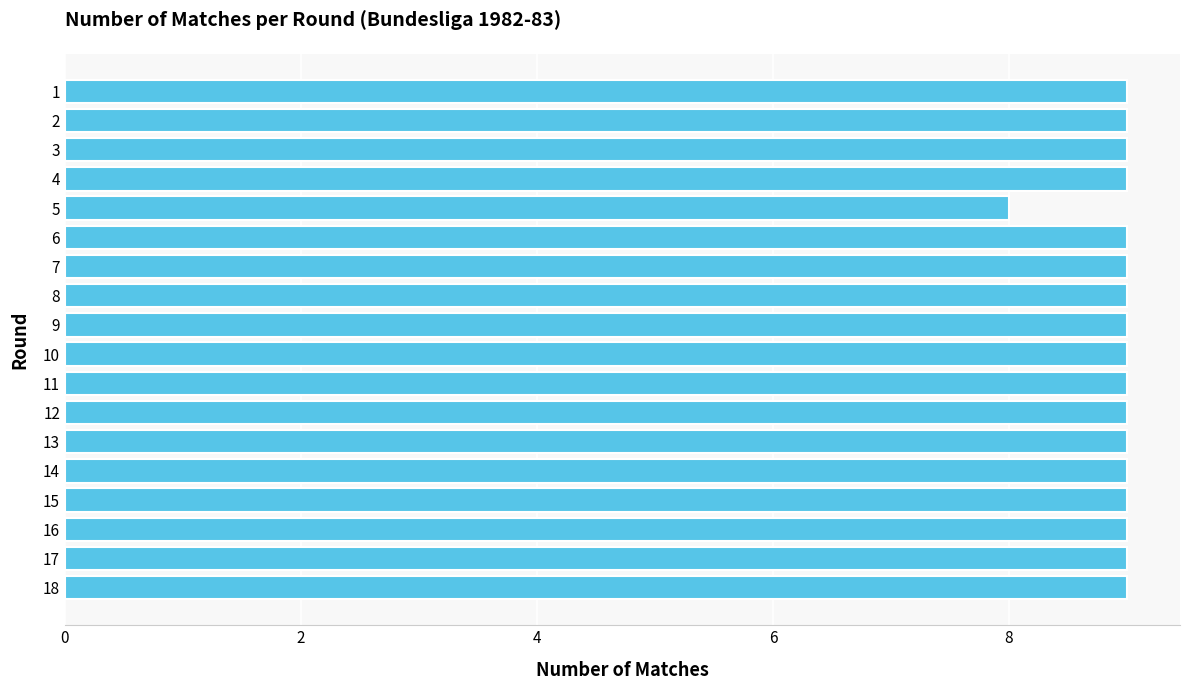

Approximately how many times larger is the value at 14 compared to 13?

1.0